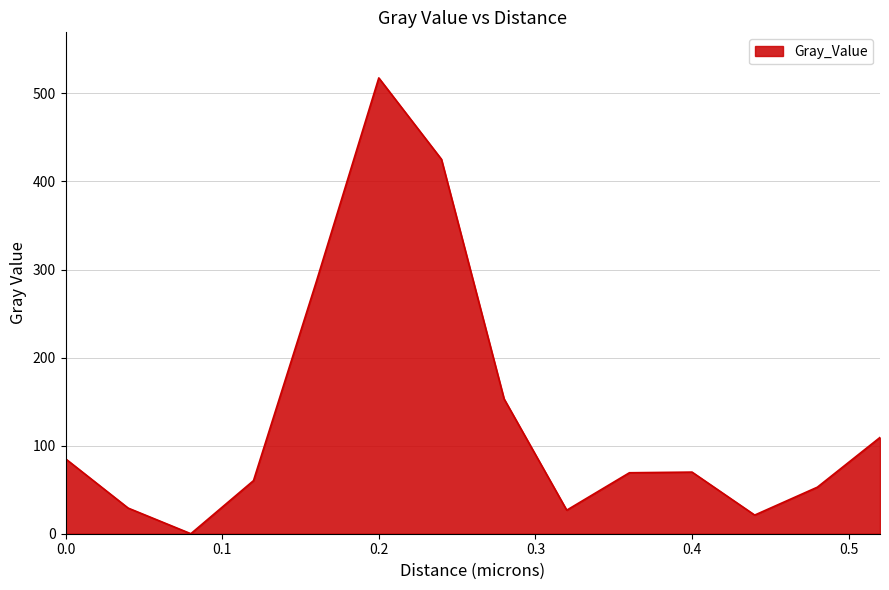

What is the maximum value shown in the chart?

517.6